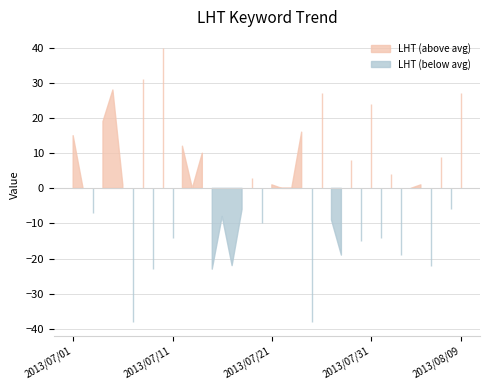

How many interior local valleys (lower than both neighbors) does the data have?

15